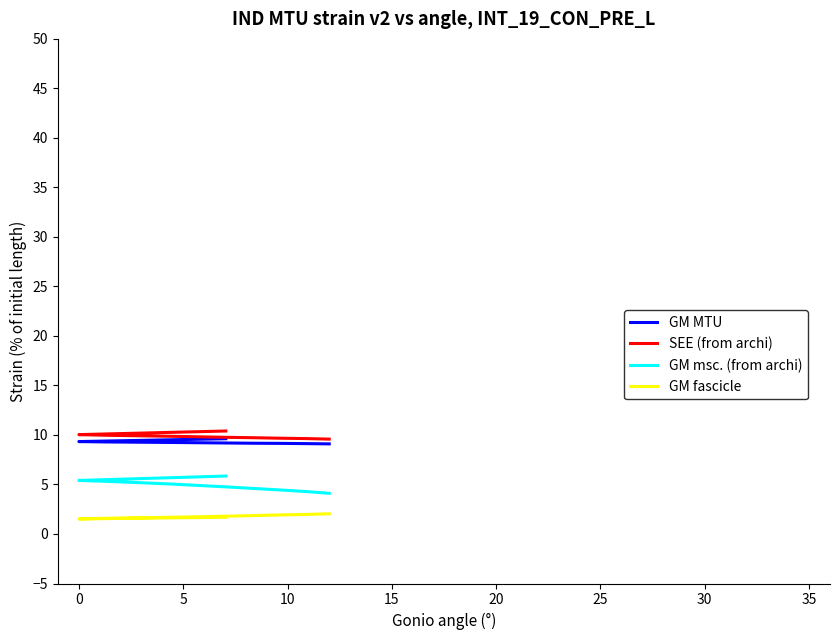

List the series in order of their peak value, lowest first.

GM fascicle, GM msc. (from archi), GM MTU, SEE (from archi)